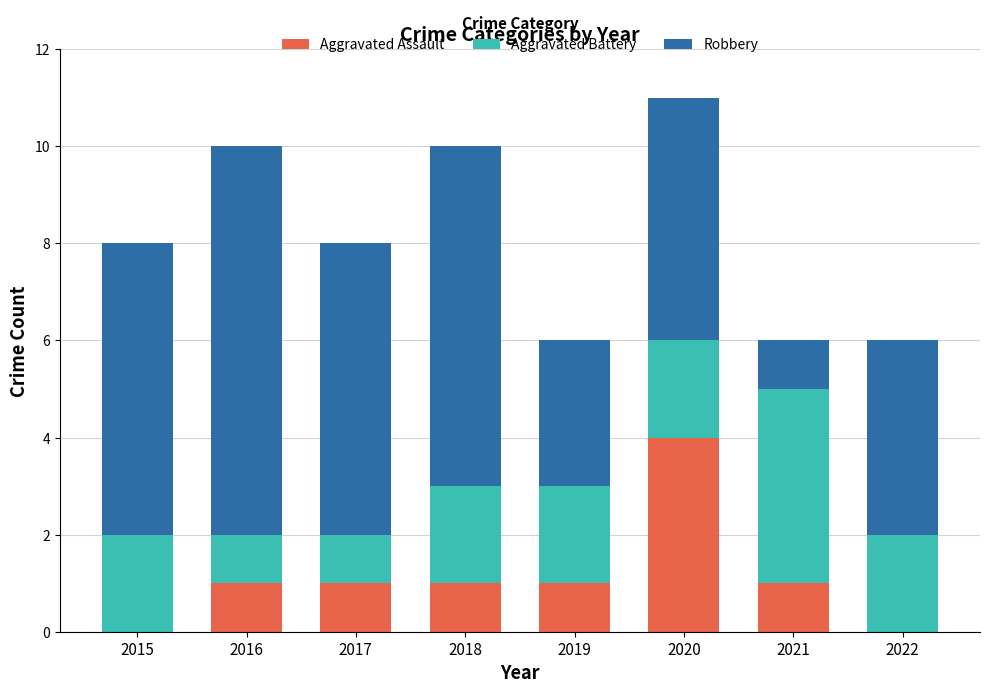

What is the highest value of the Aggravated Assault series?

4